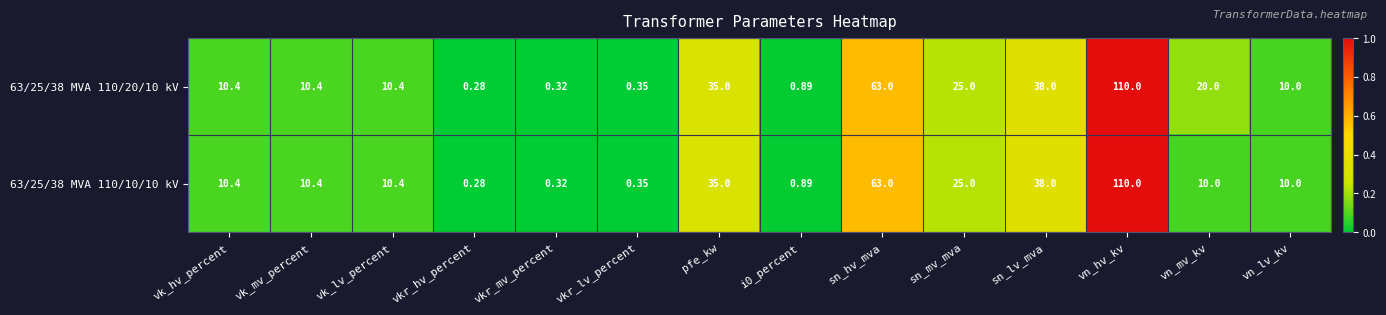

Which category has the highest value in the 63/25/38 MVA 110/10/10 kV series?

vn_hv_kv